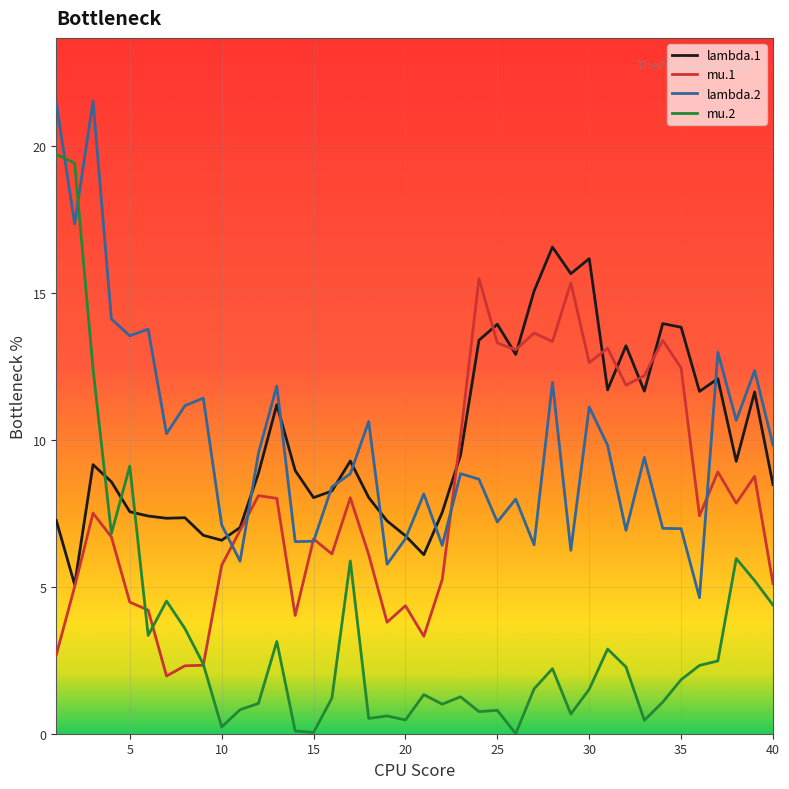

Rank the series by their maximum value, from highest to lowest.

lambda.2, mu.2, lambda.1, mu.1